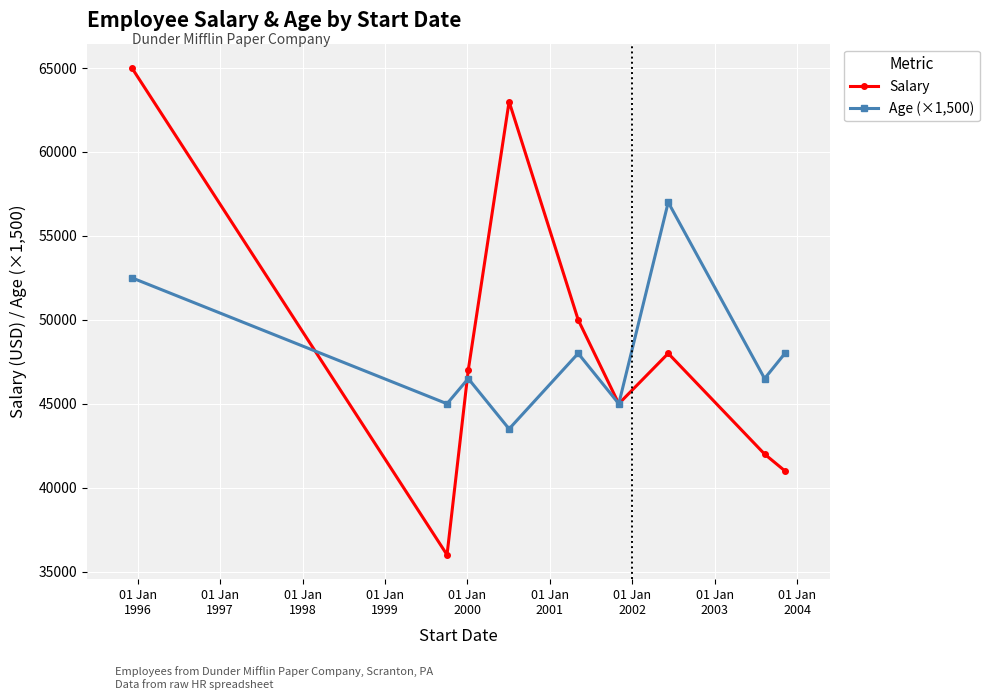

How many interior local peaks does the Age (×1,500) series have?

3